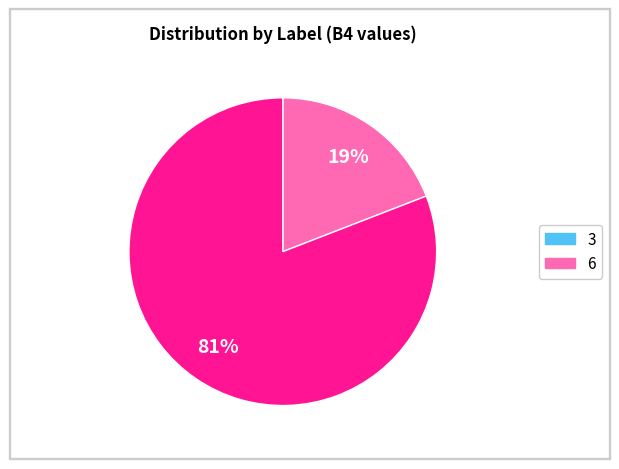

Which has a higher value, 3 or 6?

6